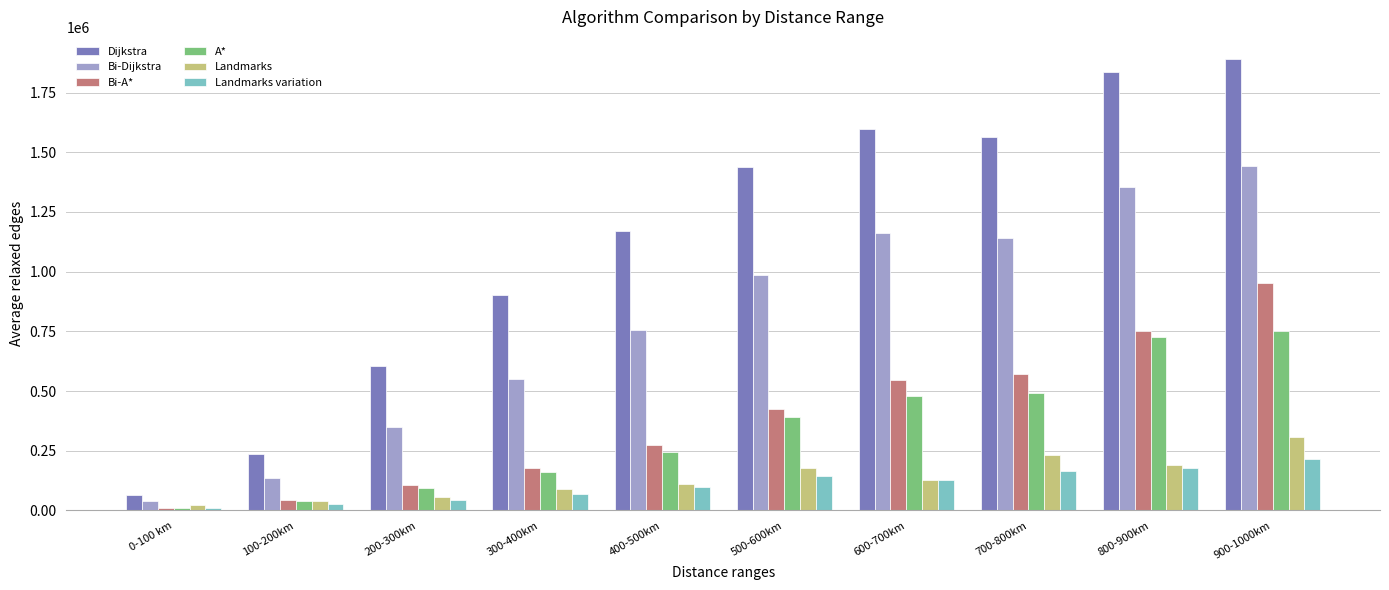

What are all the series names shown in the legend?

Dijkstra, Bi-Dijkstra, Bi-A*, A*, Landmarks, Landmarks variation